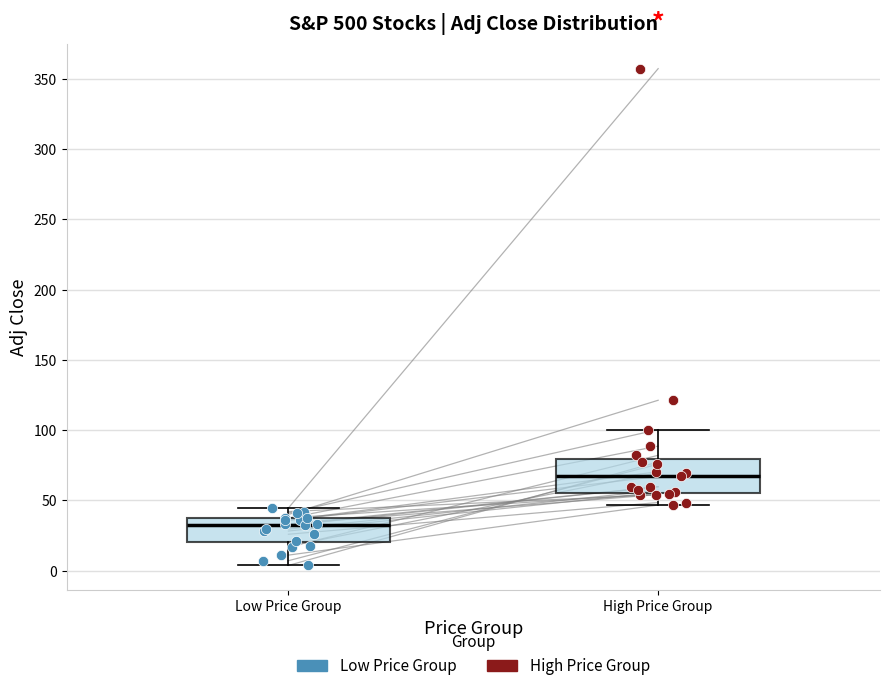

Reading left to right, transcribe this box plot: for each box, give where its median line is, the range the box spans, and where its two whiskers end, as read against the y-axis. The values are not printed on the chart, so give them approximately, as read against the axis.

Low Price Group: median 35 (just below the box's upper edge), box 20 to 35, whiskers 5 to 45
High Price Group: median 65, box 55 to 80, whiskers 45 to 100